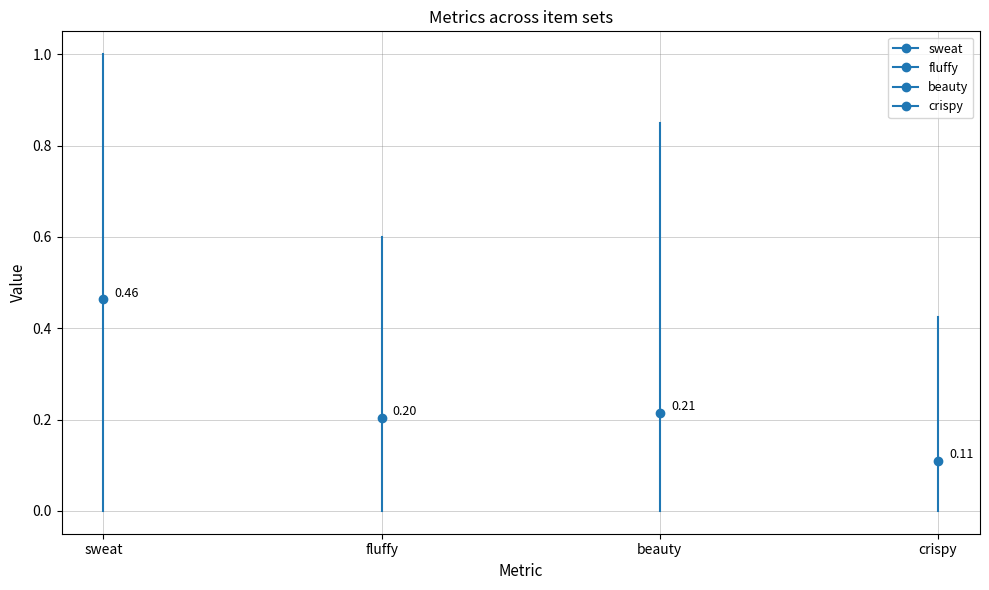

What is the sum of all beauty values?

0.8